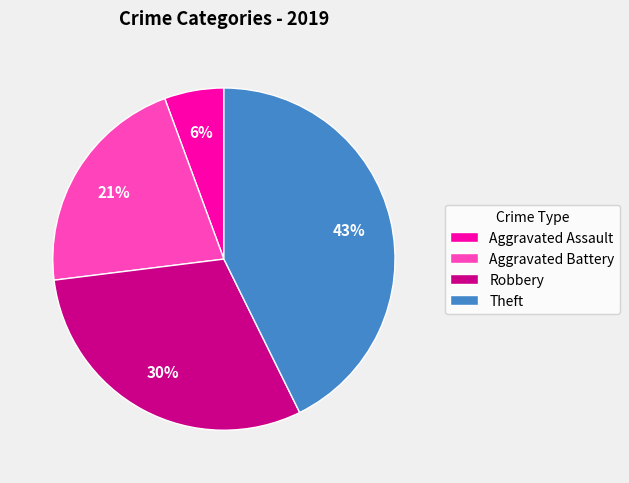

What percentage is the Aggravated Assault slice, to the nearest percent?

6%